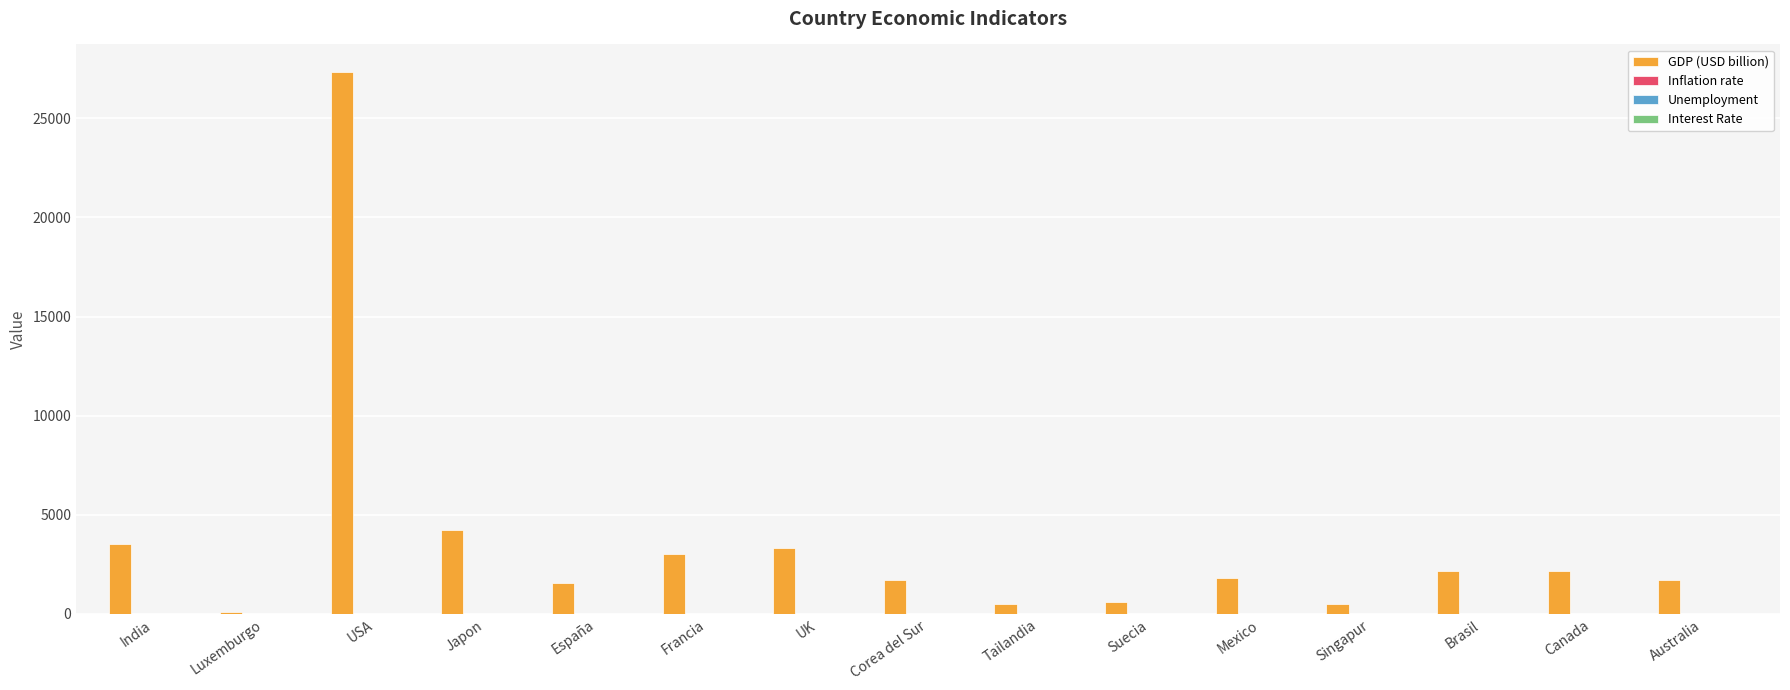

Is it true that GDP (USD billion) equals 1713.0 at Corea del Sur?

True